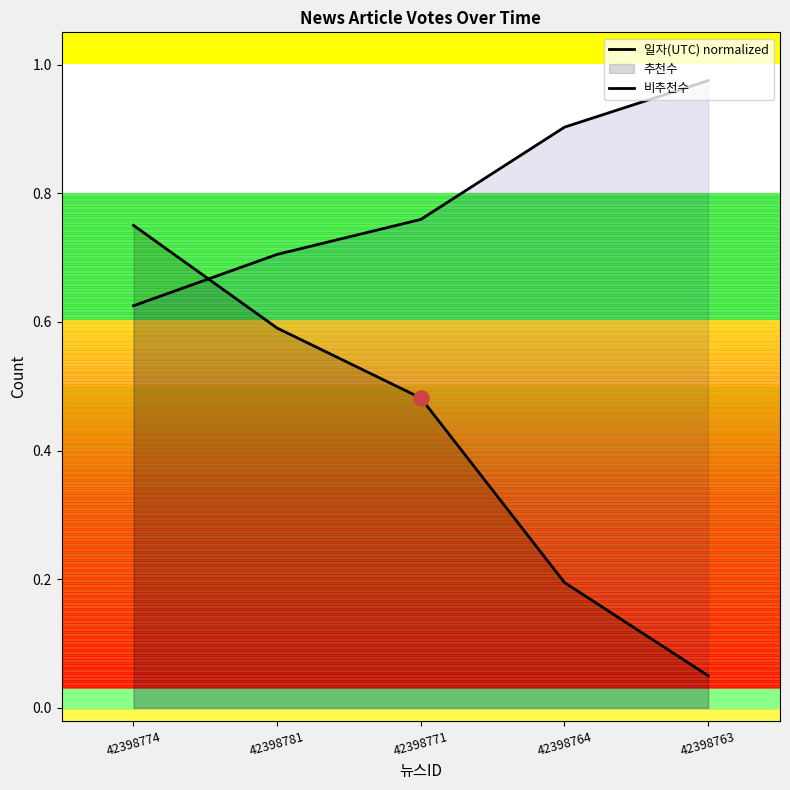

At which category is the sum across all series the highest?

42398774